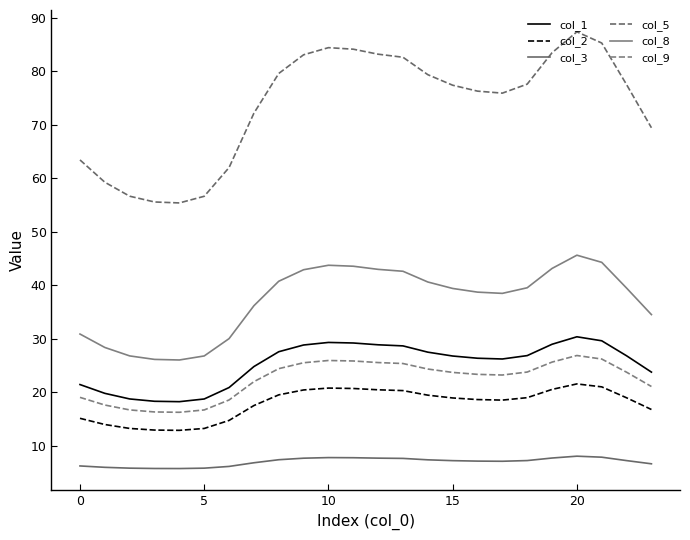

Does the chart display data point markers on the line(s)?

No